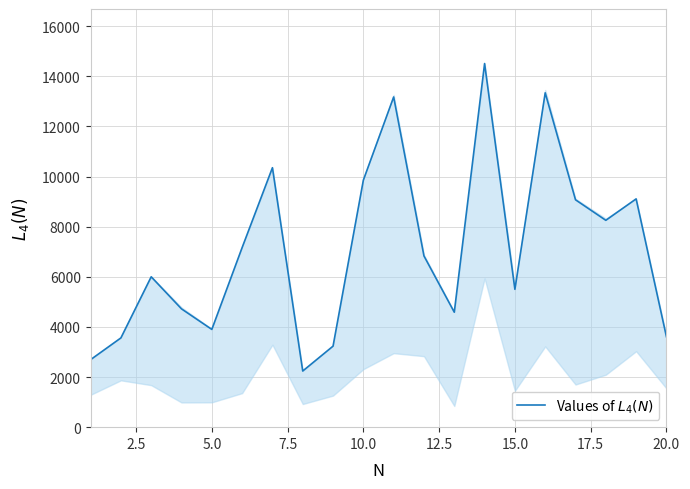

What is the difference between the maximum and second lowest values?

11818